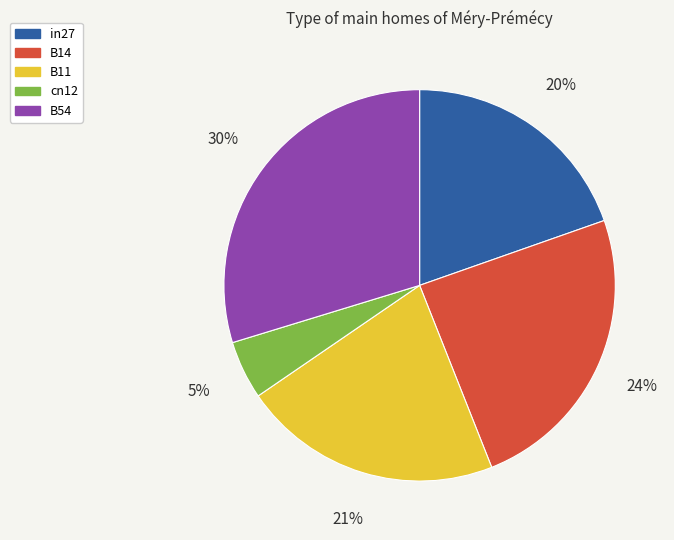

True or false: B11 accounts for 12% of the total.

False